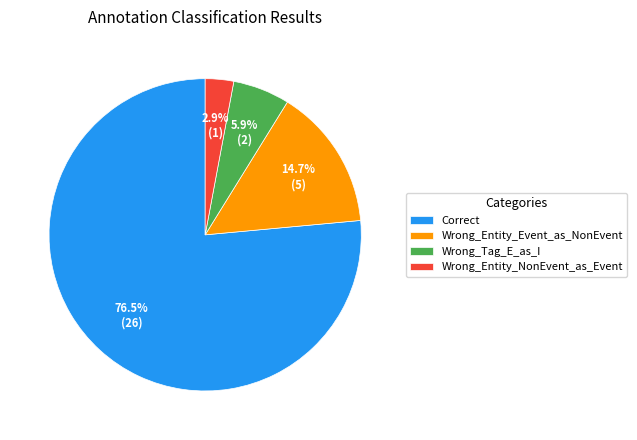

What portion of the pie excludes Wrong_Entity_NonEvent_as_Event?

97.1%